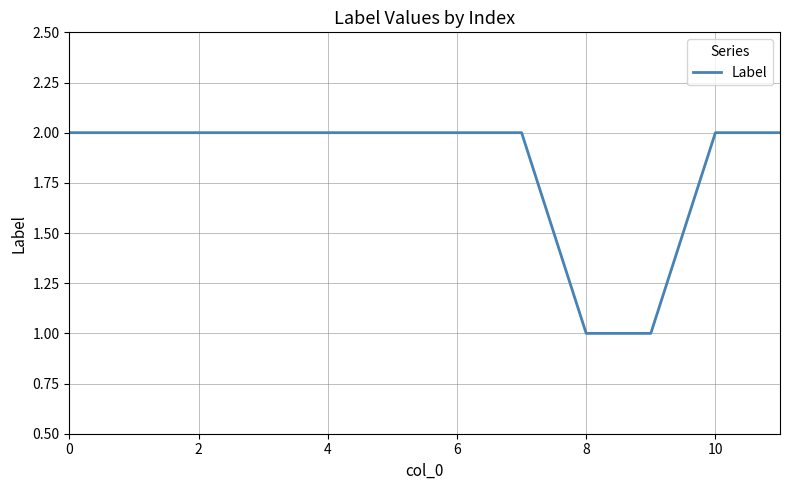

What is the average value?

2